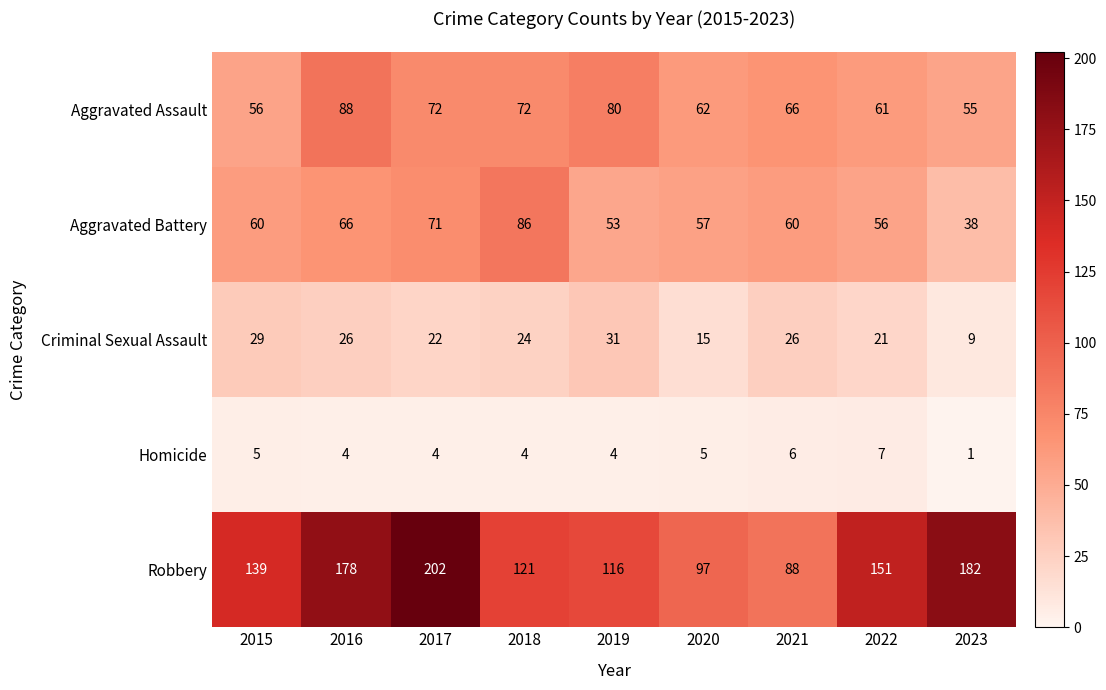

Which series changed the most between 2021 and 2023?

Robbery